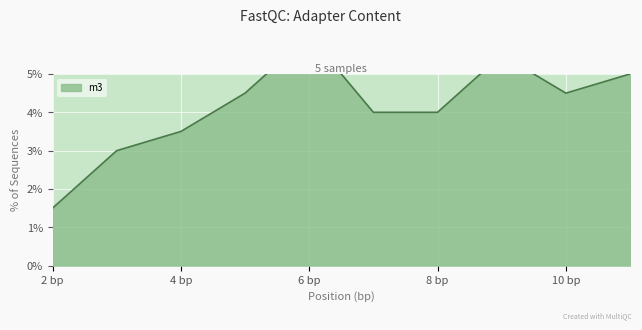

How many categories are shown in the chart?

10